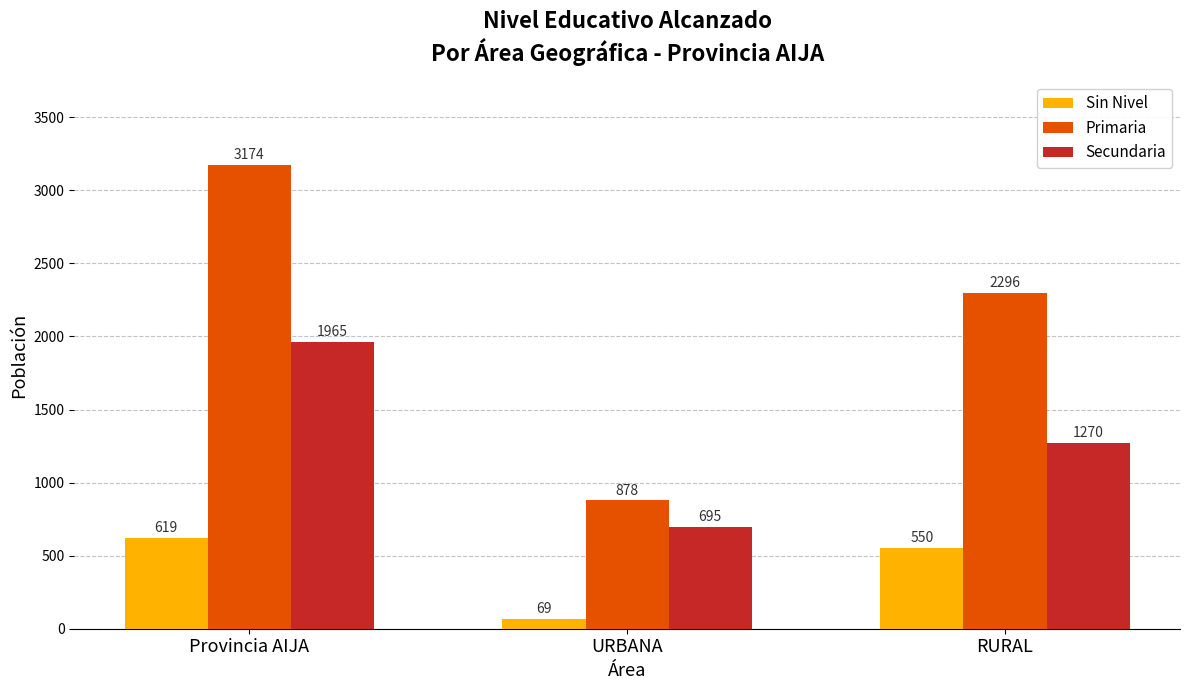

How many groups of bars are there?

3